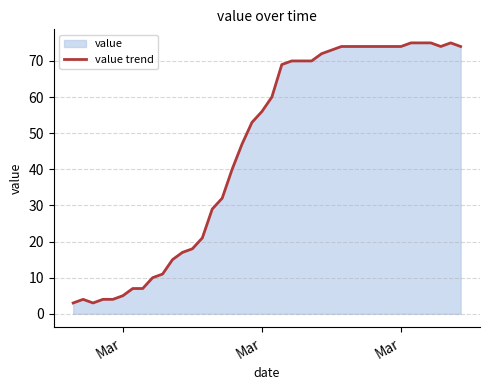

What is the minimum value shown in the chart?

3